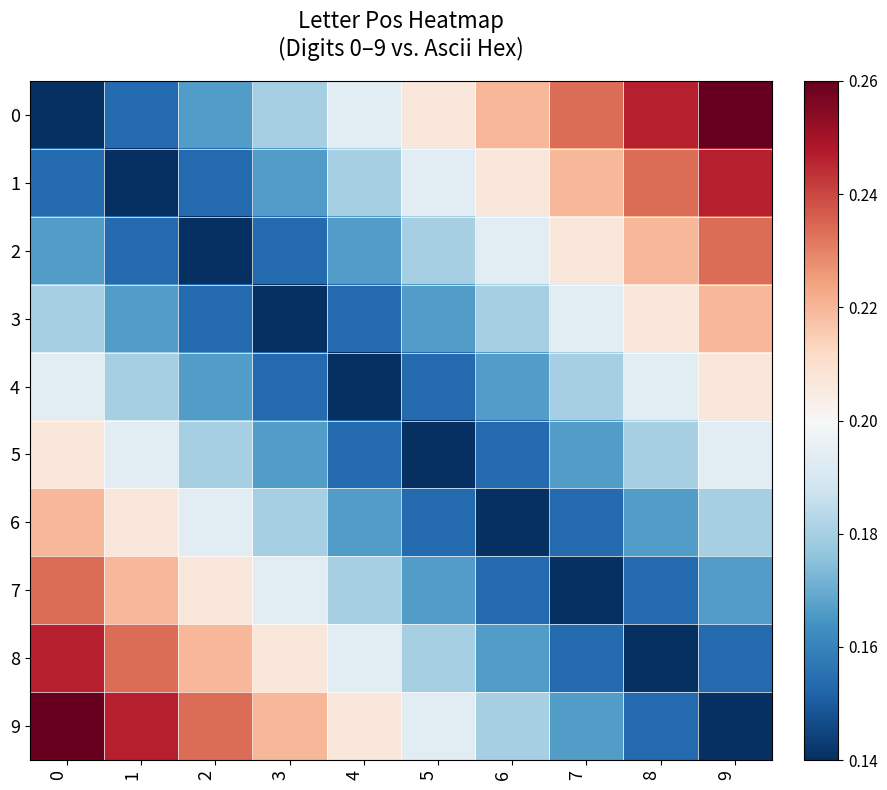

What is the total value across all series at 3?

1.8